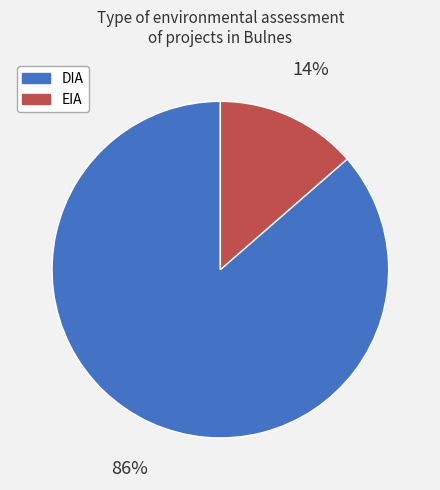

Combined, do EIA and DIA account for over 50%?

Yes